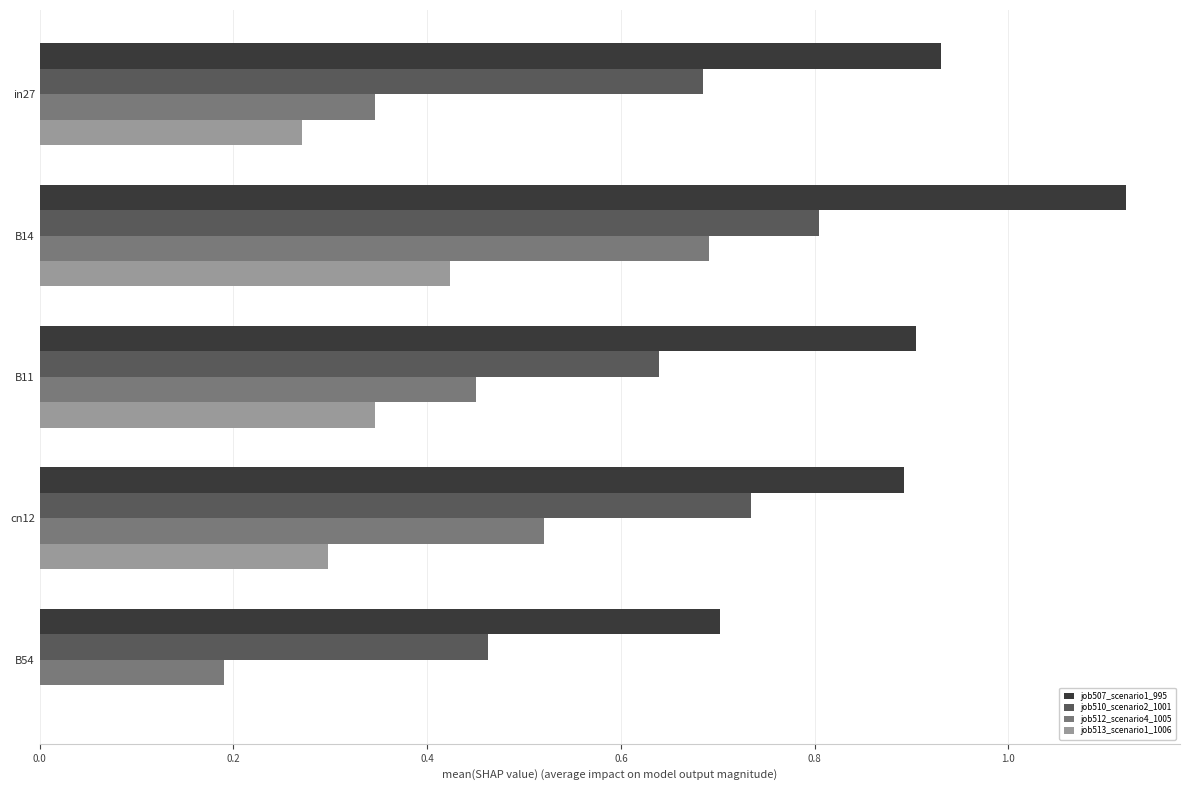

How many series are shown in this chart?

4